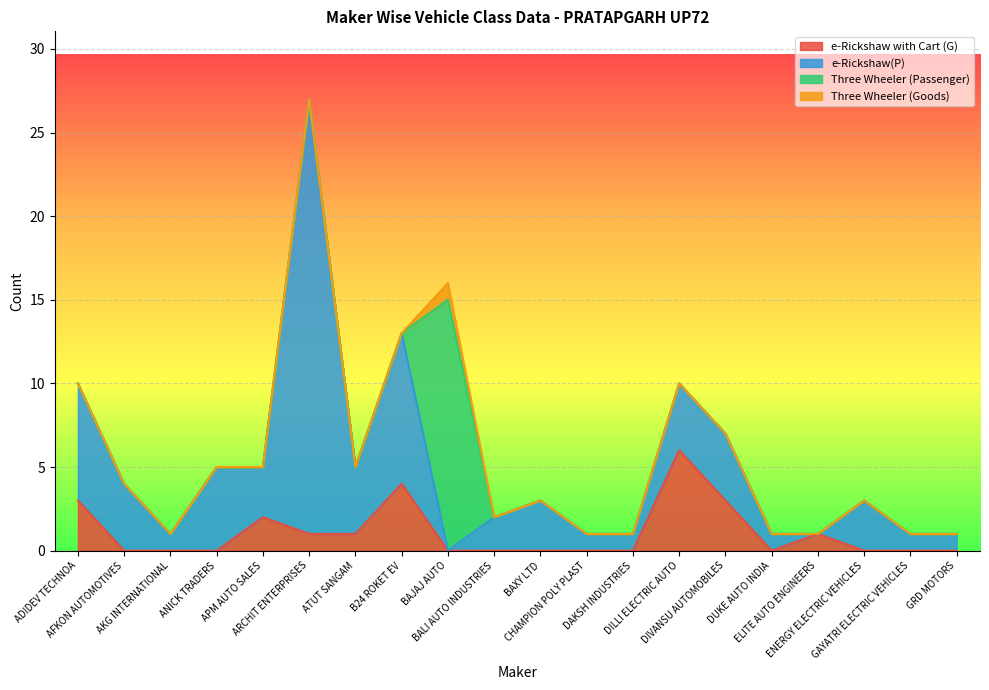

Reading right to left, transcribe all the data shown in this chart.

e-Rickshaw with Cart (G): 0	0	0	1	0	3	6	0	0	0	0	0	4	1	1	2	0	0	0	3
e-Rickshaw(P): 1	1	3	0	1	4	4	1	1	3	2	0	9	4	26	3	5	1	4	7
Three Wheeler (Passenger): 0	0	0	0	0	0	0	0	0	0	0	15	0	0	0	0	0	0	0	0
Three Wheeler (Goods): 0	0	0	0	0	0	0	0	0	0	0	1	0	0	0	0	0	0	0	0